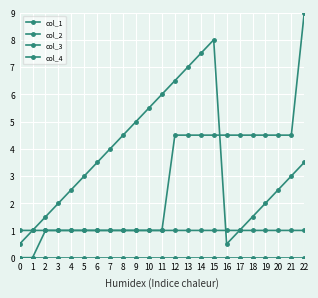

Is it true that col_3 equals 2.0 at 8?

False